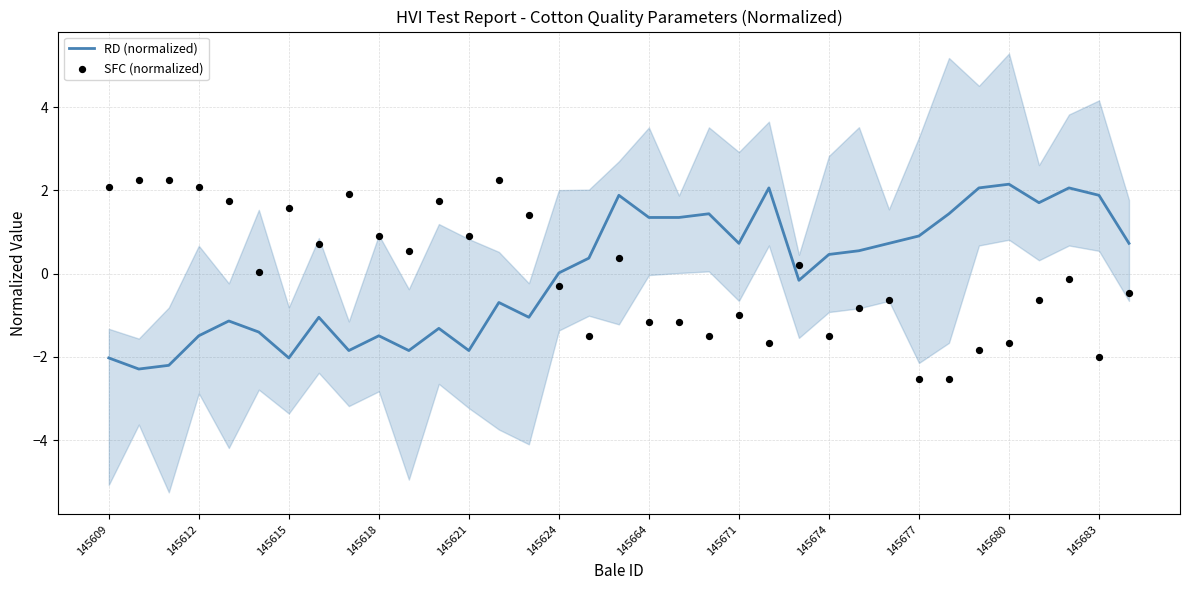

What are all the series names shown in the legend?

RD (normalized), SFC (normalized)